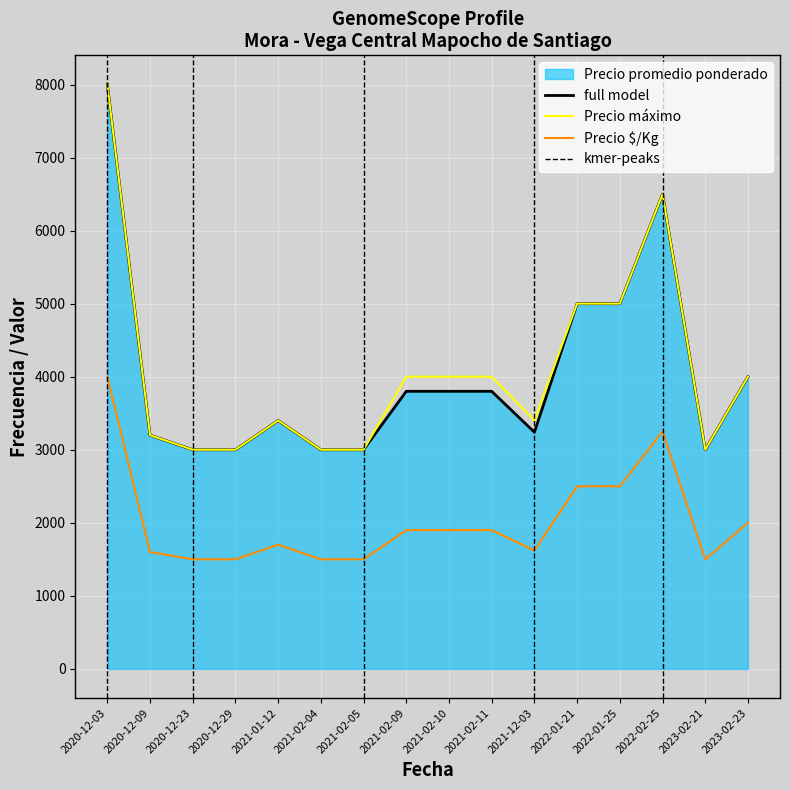

True or false: Precio promedio ponderado and Precio maximo intersect in this chart.

False